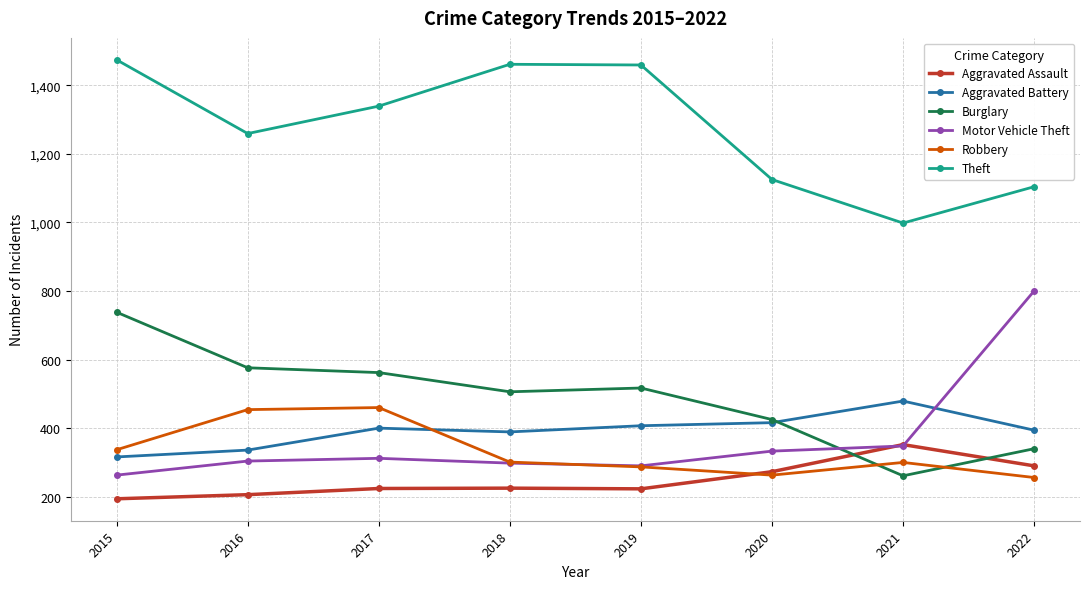

Which series has the largest range (max minus min)?

Motor Vehicle Theft